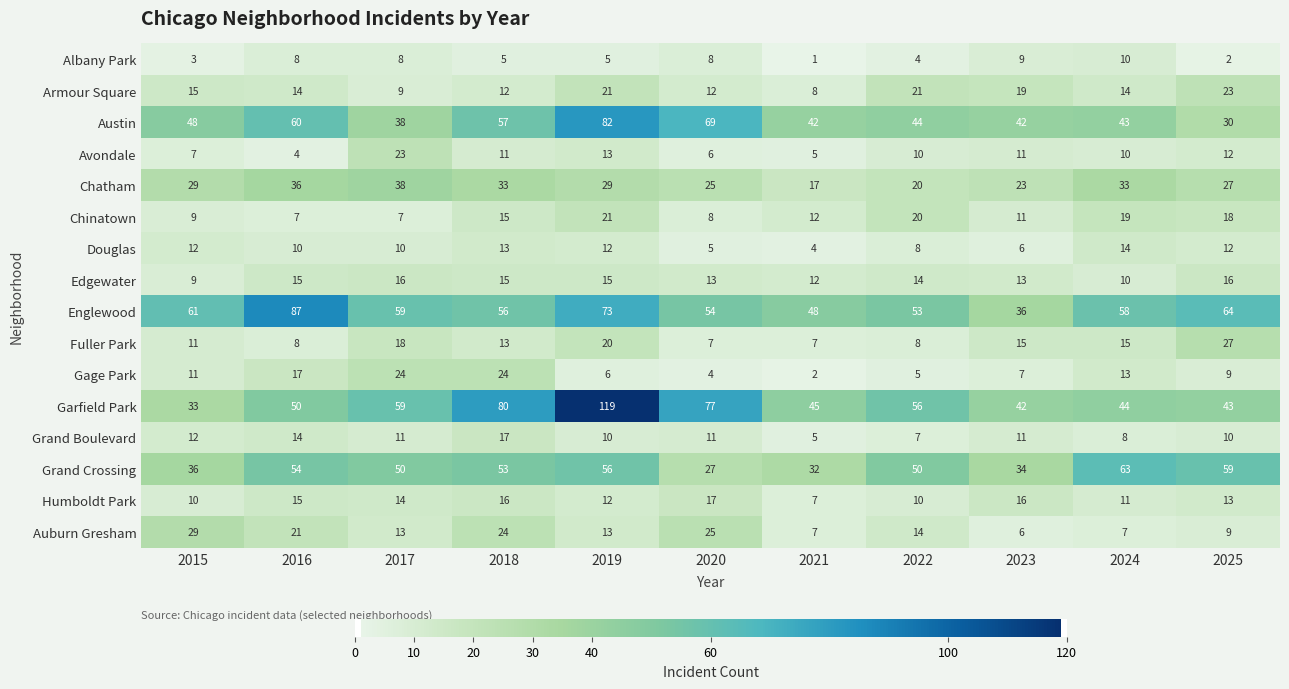

What is the total value across all series at 2023?

301